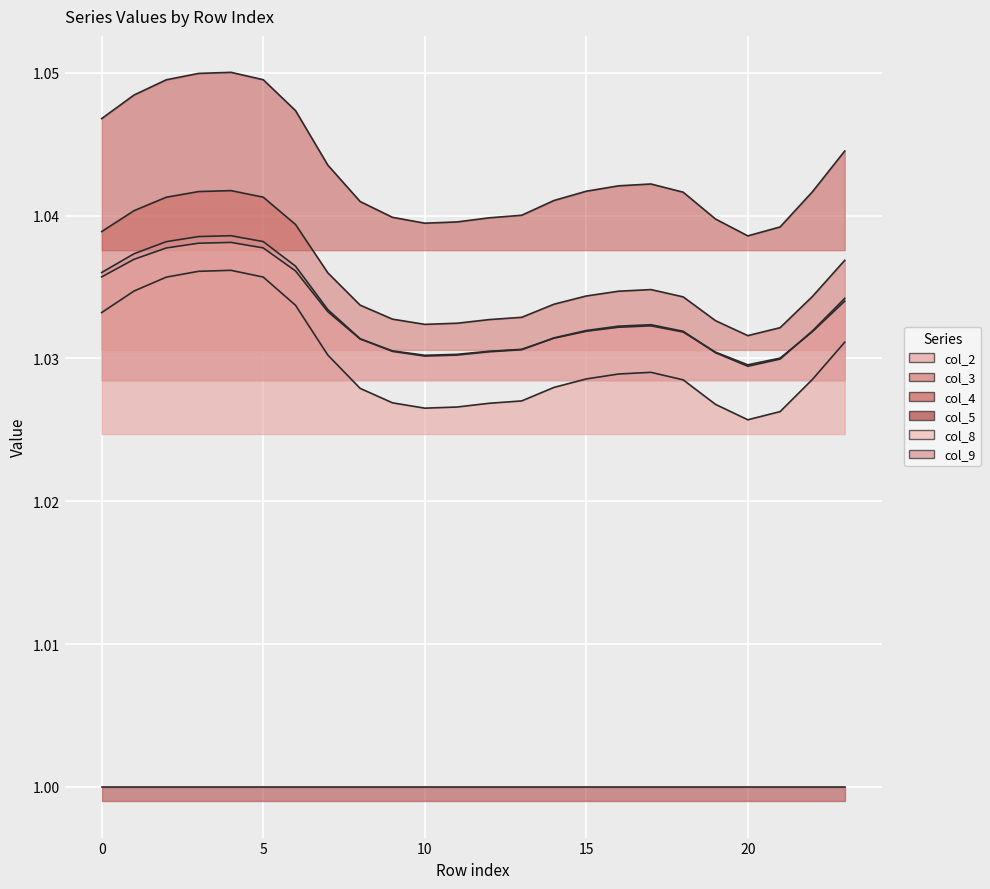

How many interior local peaks does the col_2 series have?

2